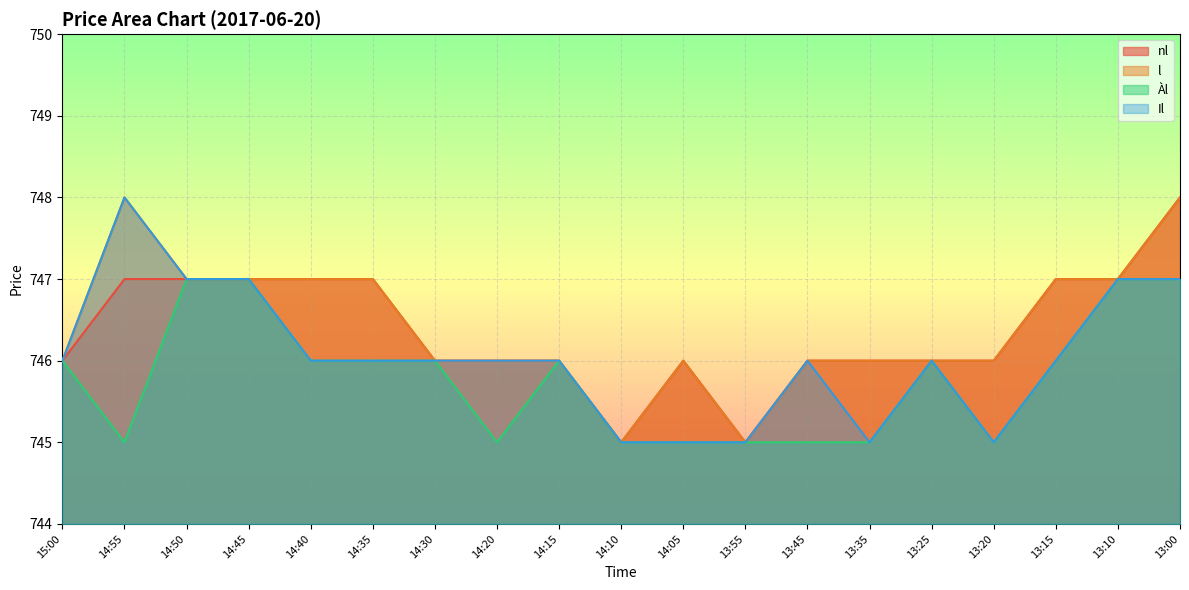

How many lines are shown in the chart?

4